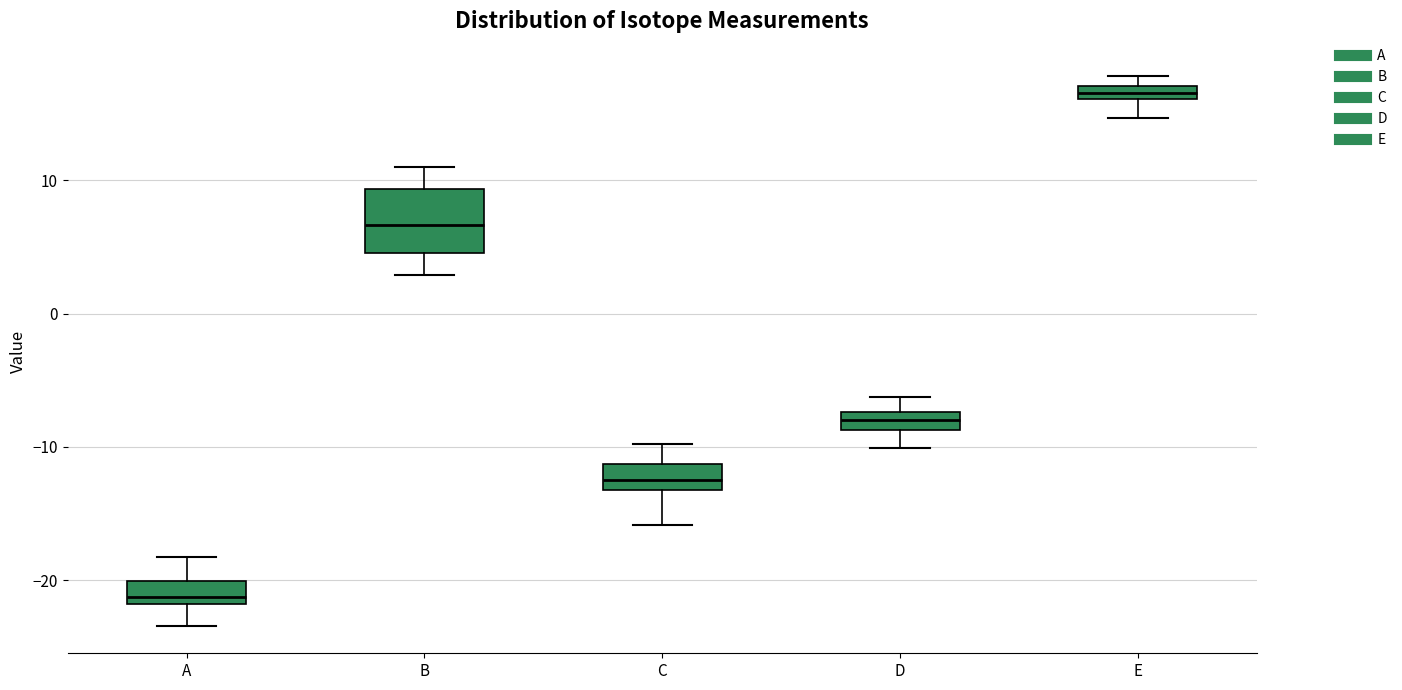

Comparing the boxes themselves (not the whiskers), which one is the tallest?

B